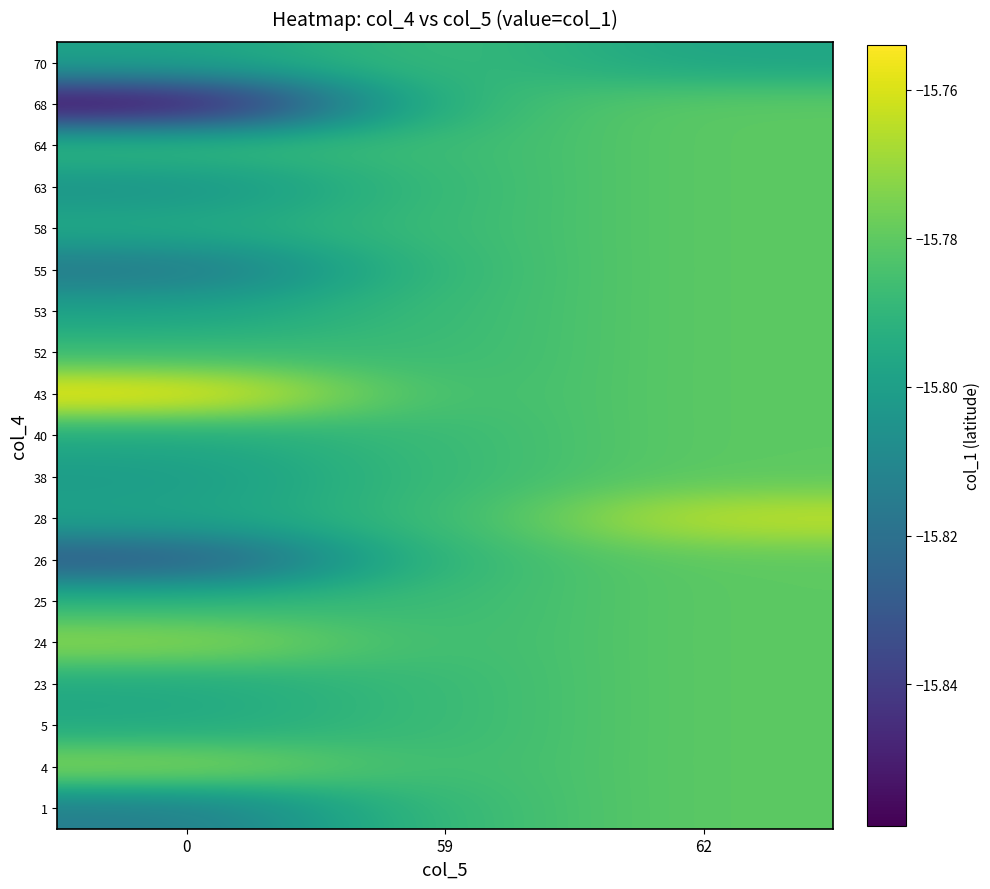

Reading left to right, extract all data points from this chart.

1: 0=-15.8	59=-15.8	62=-15.8
4: 0=-15.8	59=-15.8	62=-15.8
5: 0=-15.8	59=-15.8	62=-15.8
23: 0=-15.8	59=-15.8	62=-15.8
24: 0=-15.8	59=-15.8	62=-15.8
25: 0=-15.8	59=-15.8	62=-15.8
26: 0=-15.8	59=-15.8	62=-15.8
28: 0=-15.8	59=-15.8	62=-15.8
38: 0=-15.8	59=-15.8	62=-15.8
40: 0=-15.8	59=-15.8	62=-15.8
43: 0=-15.8	59=-15.8	62=-15.8
52: 0=-15.8	59=-15.8	62=-15.8
53: 0=-15.8	59=-15.8	62=-15.8
55: 0=-15.8	59=-15.8	62=-15.8
58: 0=-15.8	59=-15.8	62=-15.8
63: 0=-15.8	59=-15.8	62=-15.8
64: 0=-15.8	59=-15.8	62=-15.8
68: 0=-15.9	59=-15.8	62=-15.8
70: 0=-15.8	59=-15.8	62=-15.8